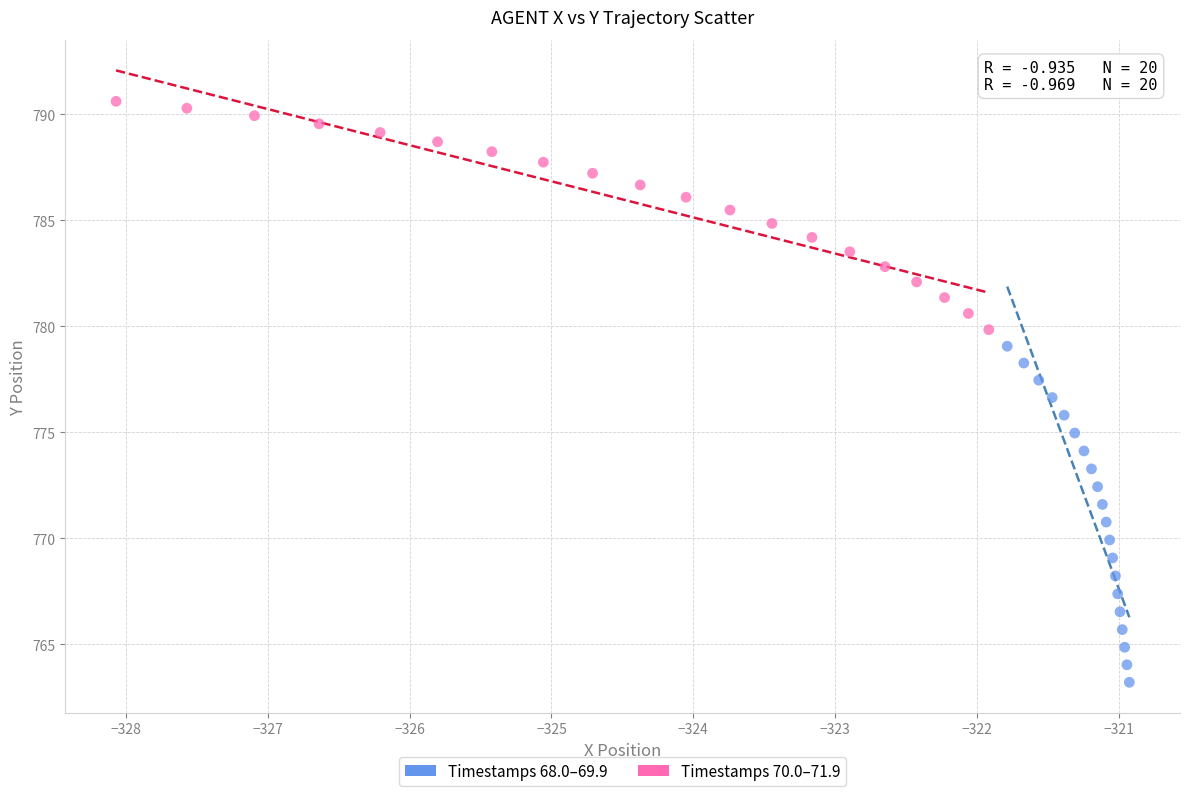

Which series reaches the minimum Y coordinate?

Timestamps 68.0–69.9